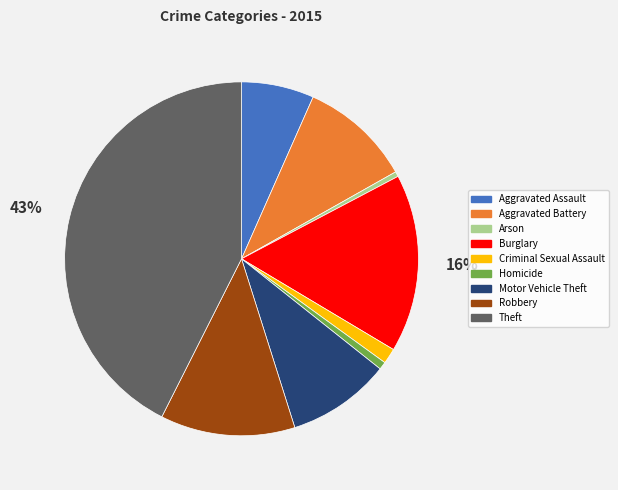

Which category has the biggest portion of the pie?

Theft